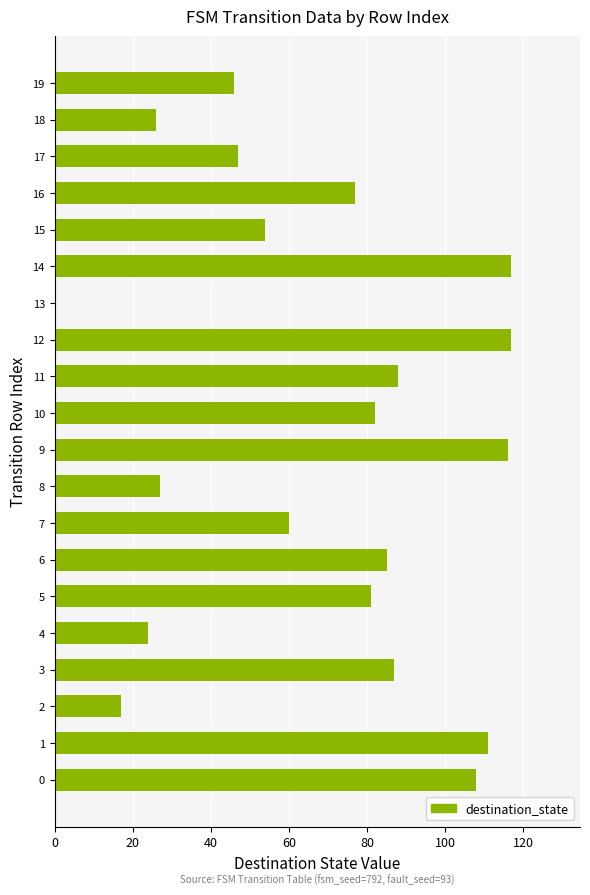

Reading bottom to top, extract all data points from this chart.

0=108	1=111	2=17	3=87	4=24	5=81	6=85	7=60	8=27	9=116	10=82	11=88	12=117	13=0	14=117	15=54	16=77	17=47	18=26	19=46